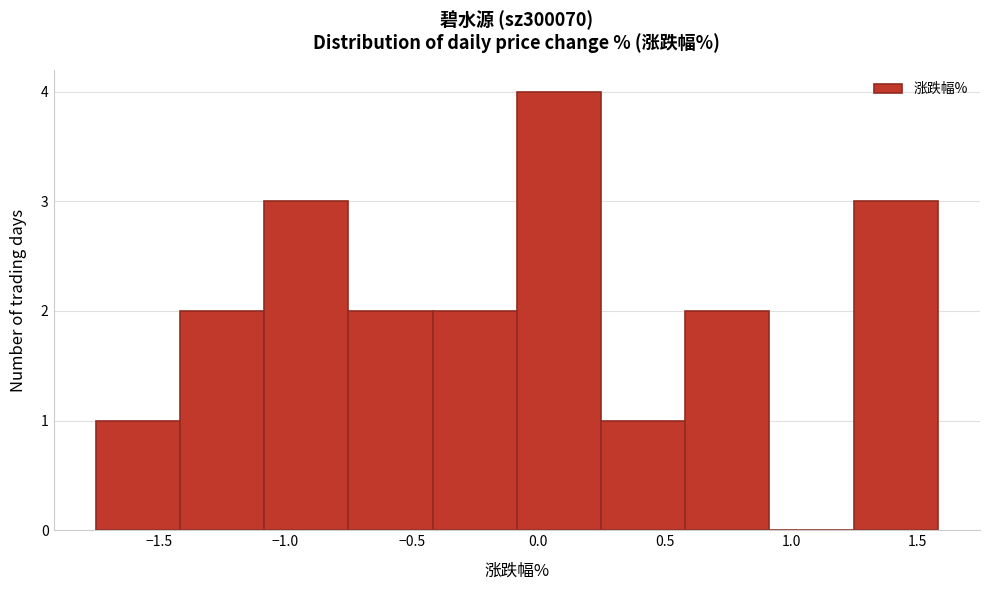

Reading left to right, transcribe this chart: for each bar, give the range it covers on the x-axis and its height. Neither the bar edges nor the heights are printed on the chart, so give them approximately, as read against the axes.

-1.75 to -1.40: 1
-1.40 to -1.10: 2
-1.10 to -0.75: 3
-0.75 to -0.40: 2
-0.40 to -0.10: 2
-0.10 to 0.25: 4
0.25 to 0.60: 1
0.60 to 0.90: 2
0.90 to 1.25: 0
1.25 to 1.60: 3